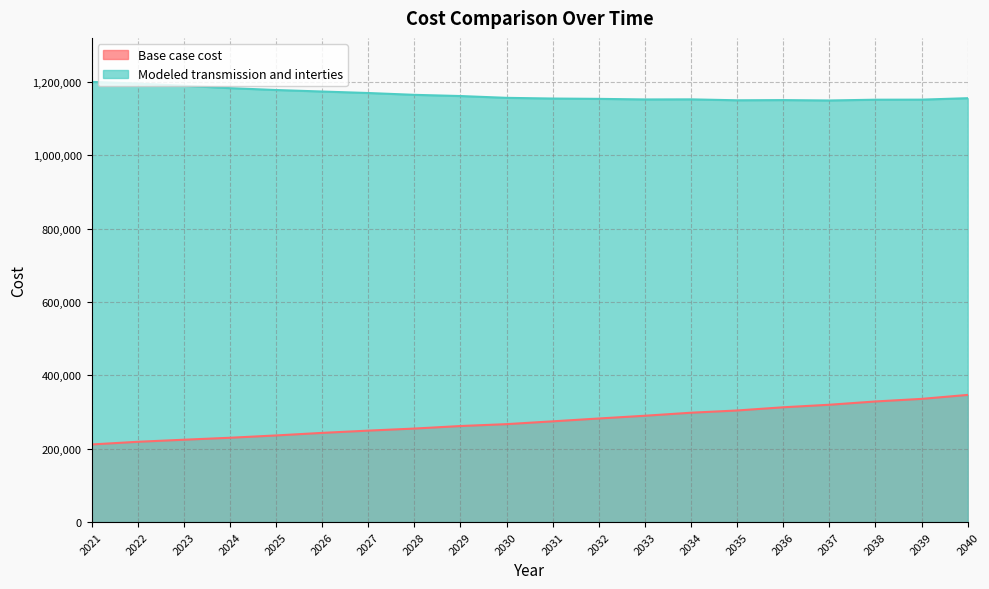

Rank the series by their average value, from highest to lowest.

Modeled transmission and interties, Base case cost